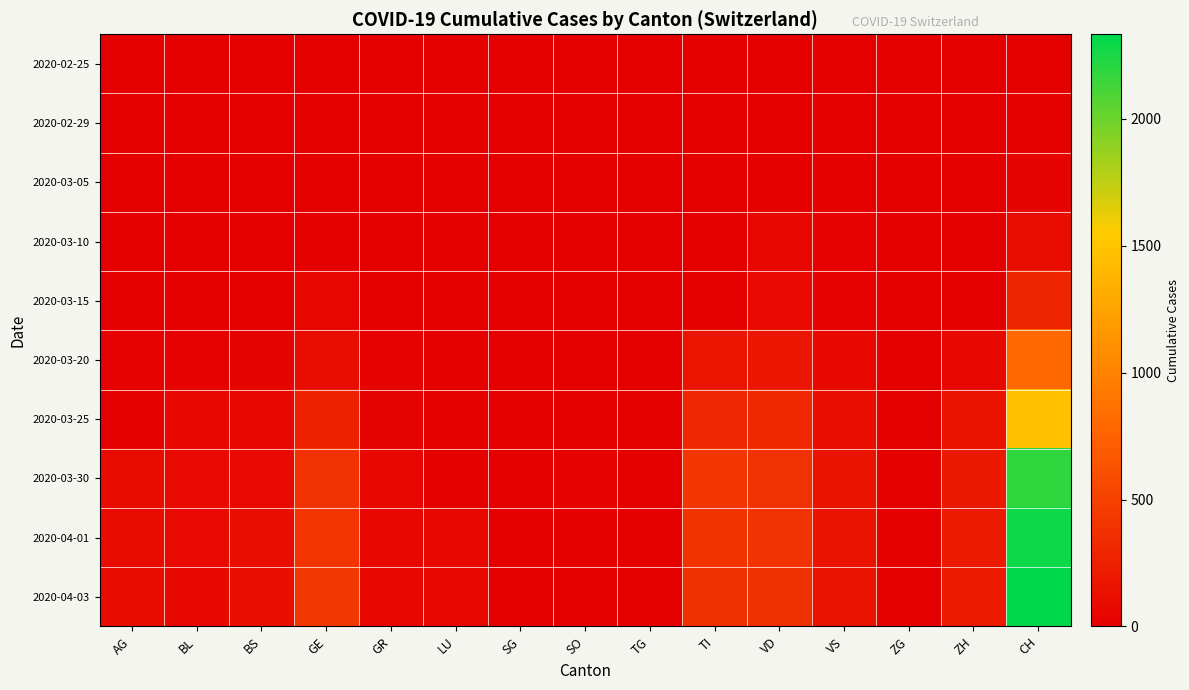

At which category is the sum across all series the highest?

CH